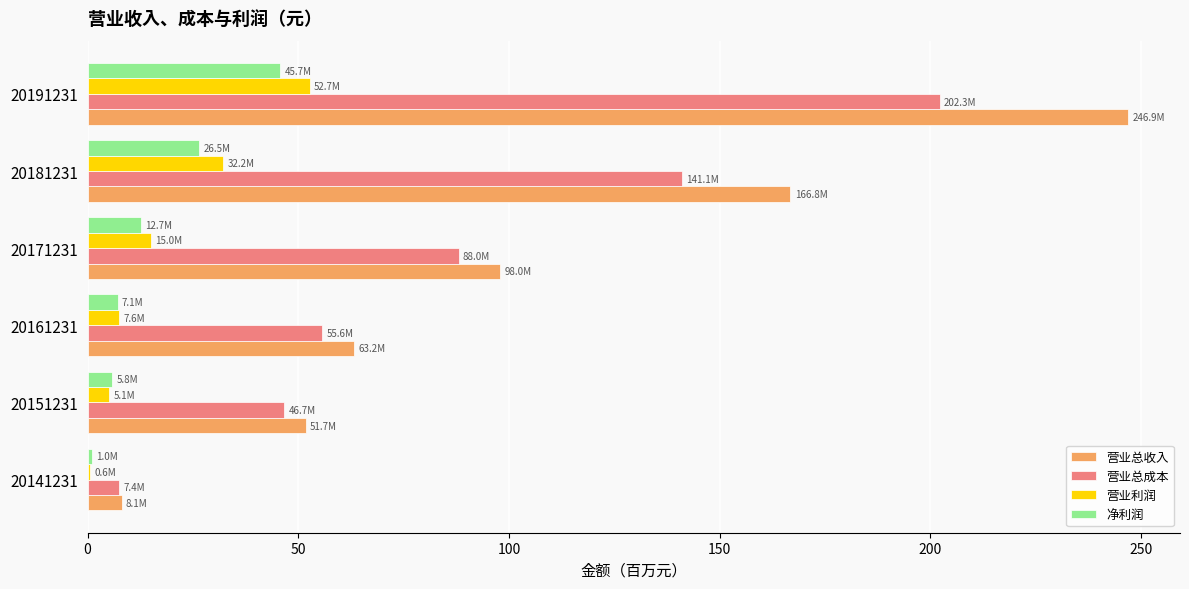

Between 20161231 and 20171231, which series saw the biggest shift?

营业总收入